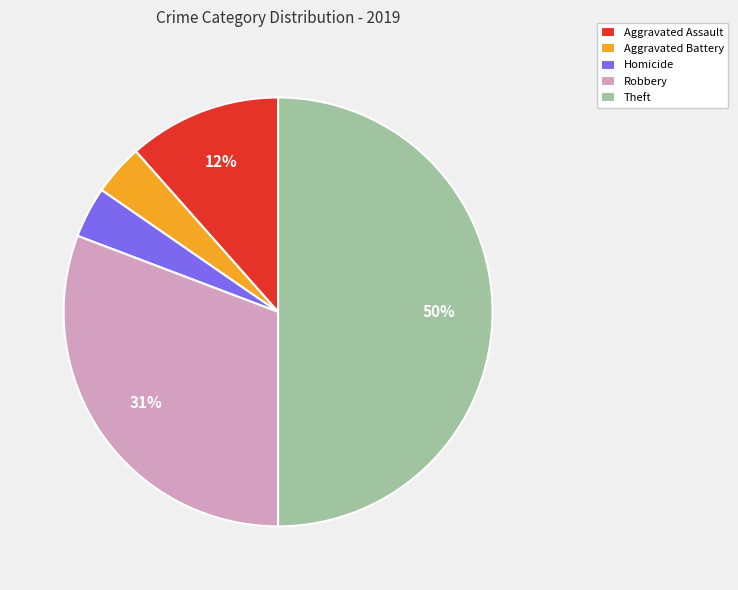

Is the sum of Robbery and Aggravated Battery greater than half?

No